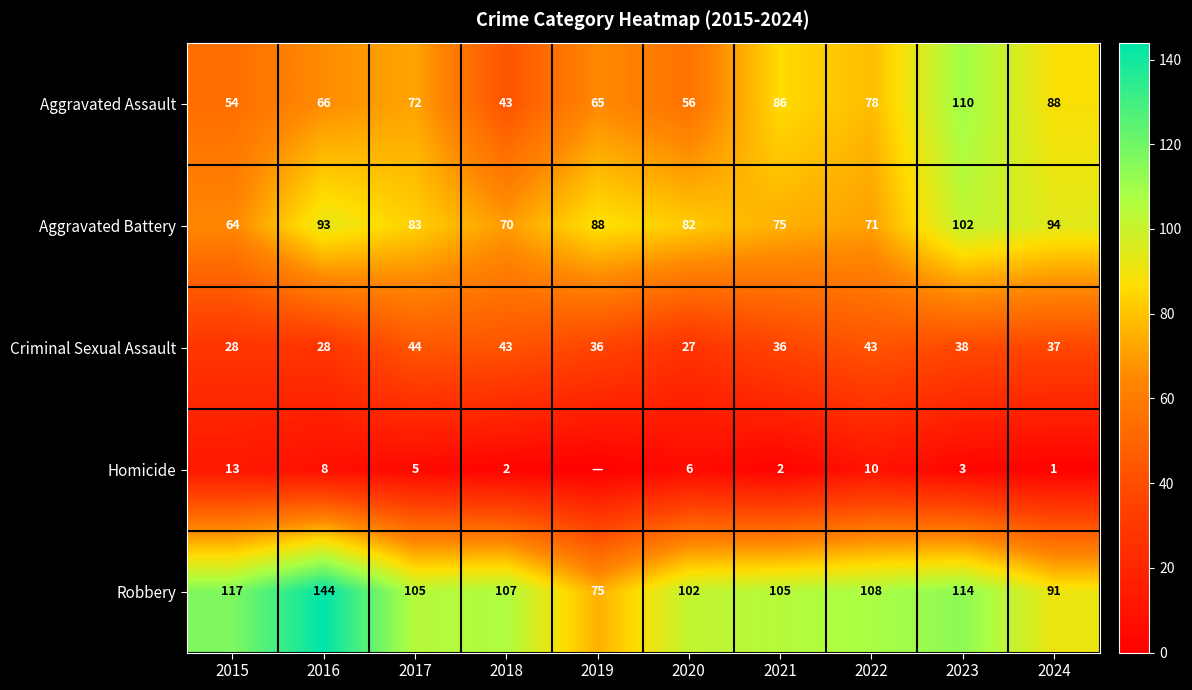

What is the spread (max minus min) of values at 2021?

103